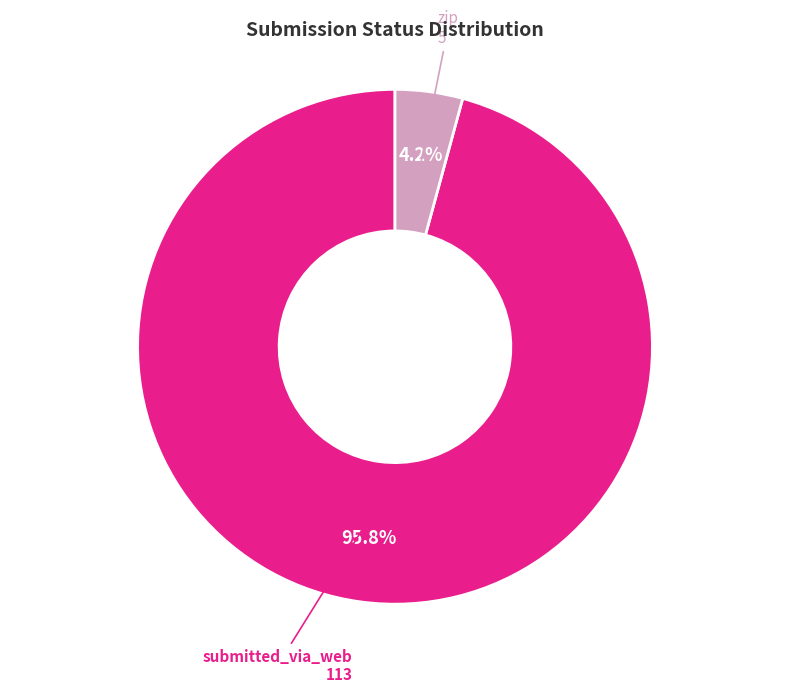

Count the number of slices in the pie.

2